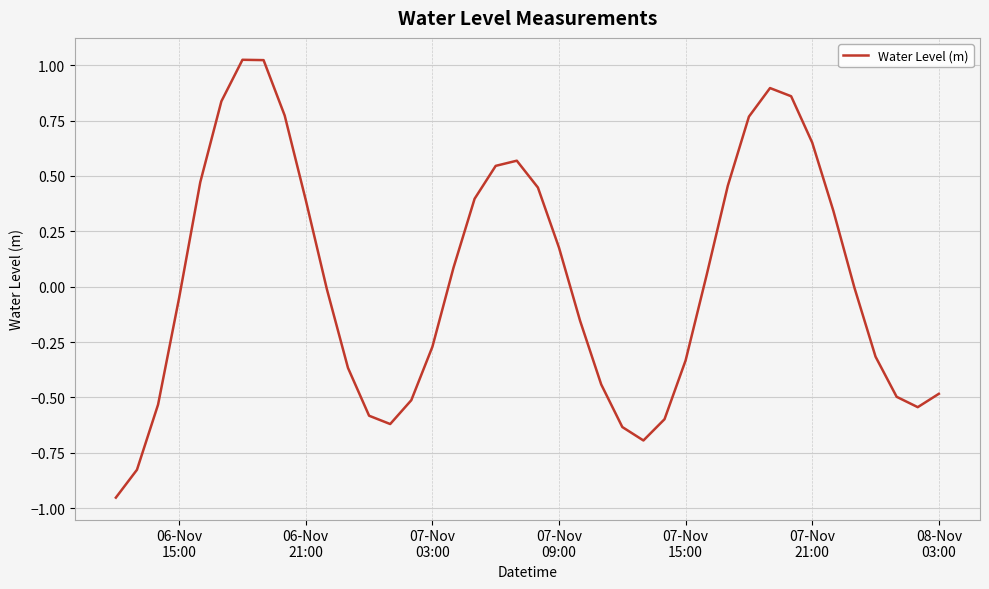

What is the difference between the maximum and minimum values?

2.0